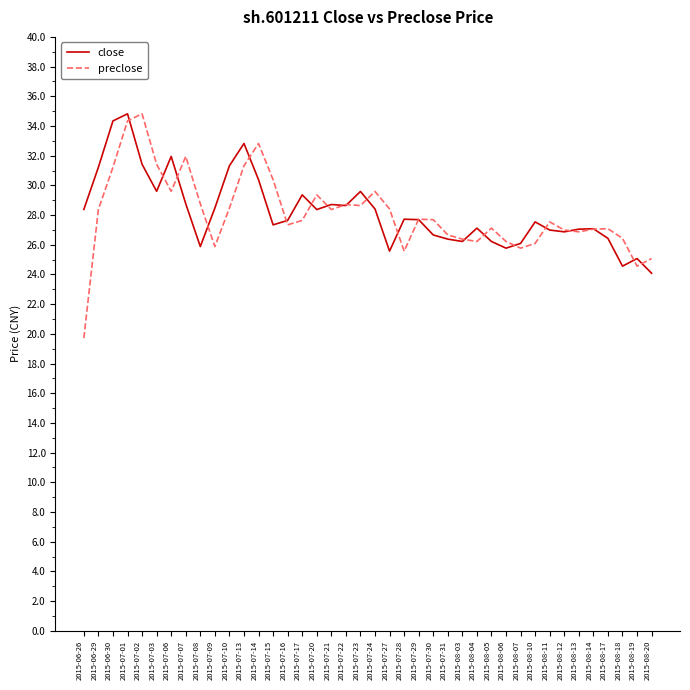

Count the number of data series in this chart.

2